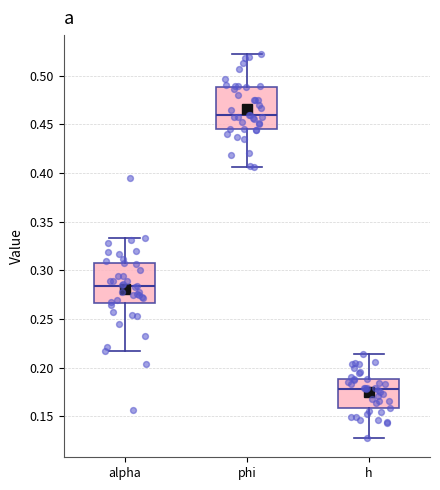

Reading left to right, transcribe this box plot: for each box, give where its median line is, the range the box spans, and where its two whiskers end, as read against the y-axis. The values are not printed on the chart, so give them approximately, as read against the axis.

alpha: median 0.285, box 0.265 to 0.305, whiskers 0.215 to 0.335
phi: median 0.460, box 0.445 to 0.490, whiskers 0.405 to 0.520
h: median 0.180, box 0.160 to 0.190, whiskers 0.130 to 0.215